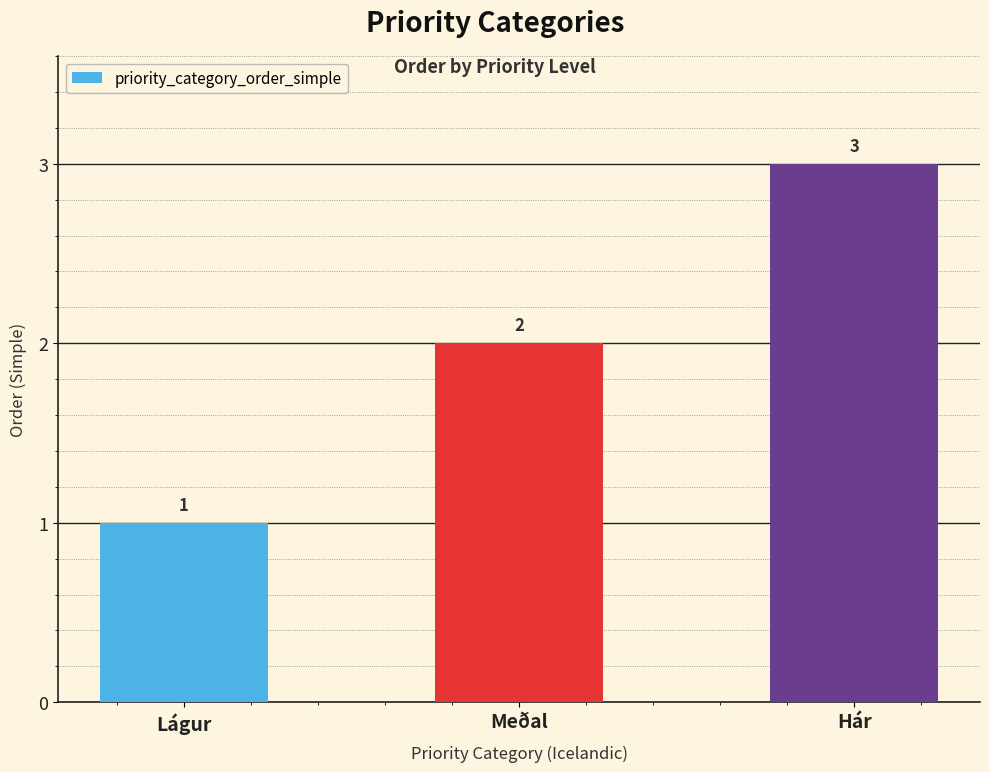

List the labels in order of value, smallest first.

Lágur, Meðal, Hár